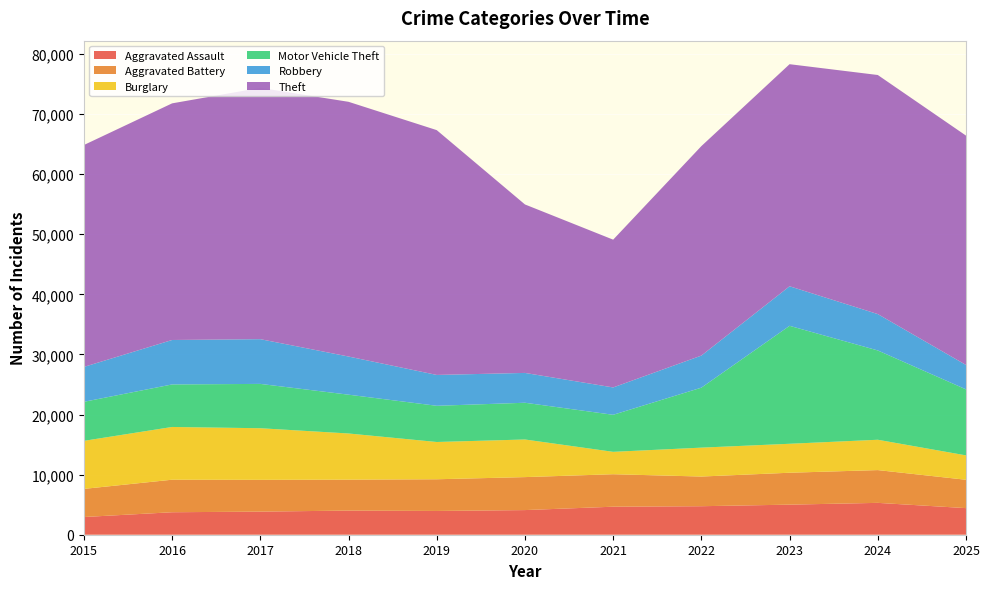

Reading left to right, transcribe all the data shown in this chart.

Aggravated Assault: 2015=2947	2016=3741	2017=3845	2018=4017	2019=3954	2020=4100	2021=4663	2022=4745	2023=5005	2024=5301	2025=4427
Aggravated Battery: 2015=4680	2016=5413	2017=5288	2018=5147	2019=5274	2020=5487	2021=5405	2022=4936	2023=5309	2024=5453	2025=4717
Burglary: 2015=7994	2016=8775	2017=8587	2018=7682	2019=6201	2020=6259	2021=3723	2022=4809	2023=4819	2024=5048	2025=4057
Motor Vehicle Theft: 2015=6495	2016=7077	2017=7376	2018=6455	2019=6024	2020=6113	2021=6163	2022=9979	2023=19628	2024=14859	2025=10985
Robbery: 2015=5807	2016=7396	2017=7444	2018=6349	2019=5134	2020=4963	2021=4553	2022=5337	2023=6580	2024=6051	2025=4060
Theft: 2015=36921	2016=39374	2017=41818	2018=42383	2019=40734	2020=28033	2021=24589	2022=34855	2023=36951	2024=39782	2025=38162